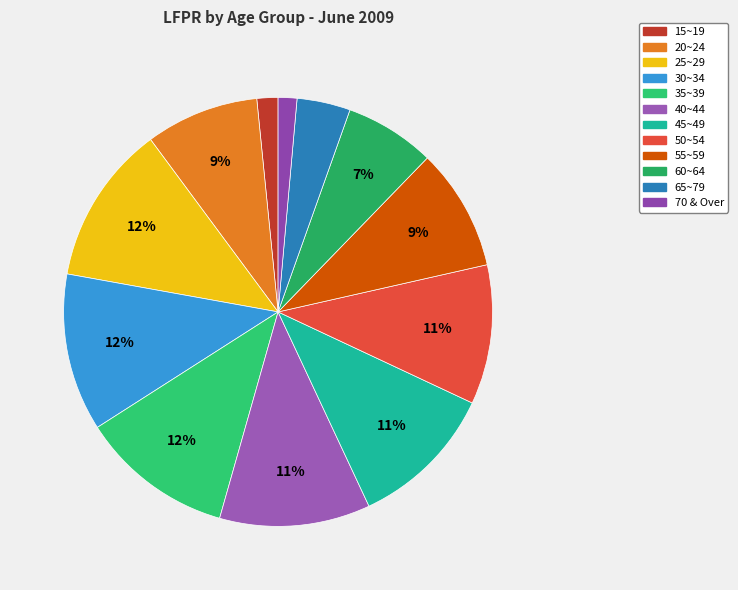

The 30~34 slice represents 12% of the pie. True or false?

True